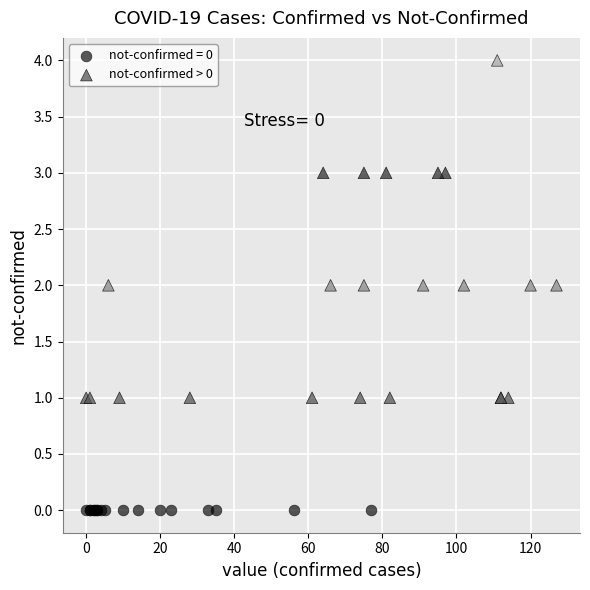

Which series contains the highest Y value?

not-confirmed > 0